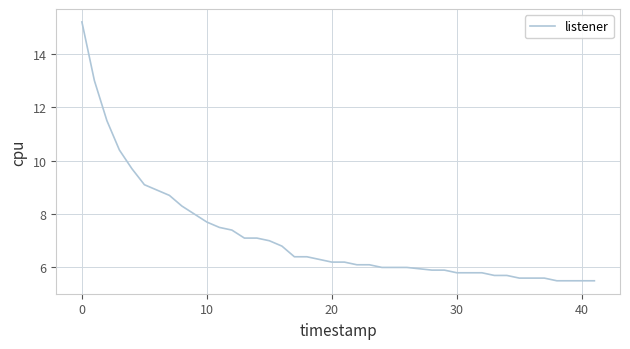

What is the greatest value displayed?

15.2